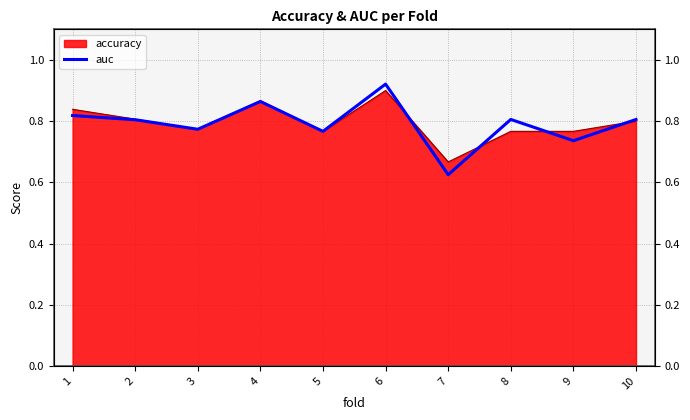

What is the minimum value shown in the chart?

0.6